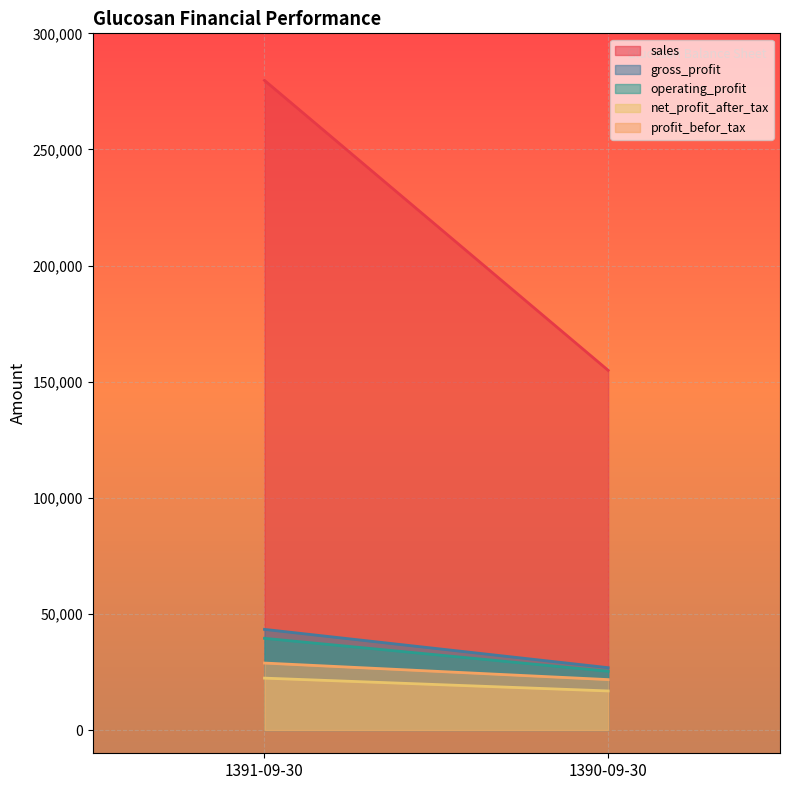

Reading right to left, list all the values displayed in this chart.

sales: 1390-09-30=154883	1391-09-30=279747
gross_profit: 1390-09-30=26858	1391-09-30=43350
operating_profit: 1390-09-30=25311	1391-09-30=39499
net_profit_after_tax: 1390-09-30=16838	1391-09-30=22359
profit_befor_tax: 1390-09-30=21726	1391-09-30=28851